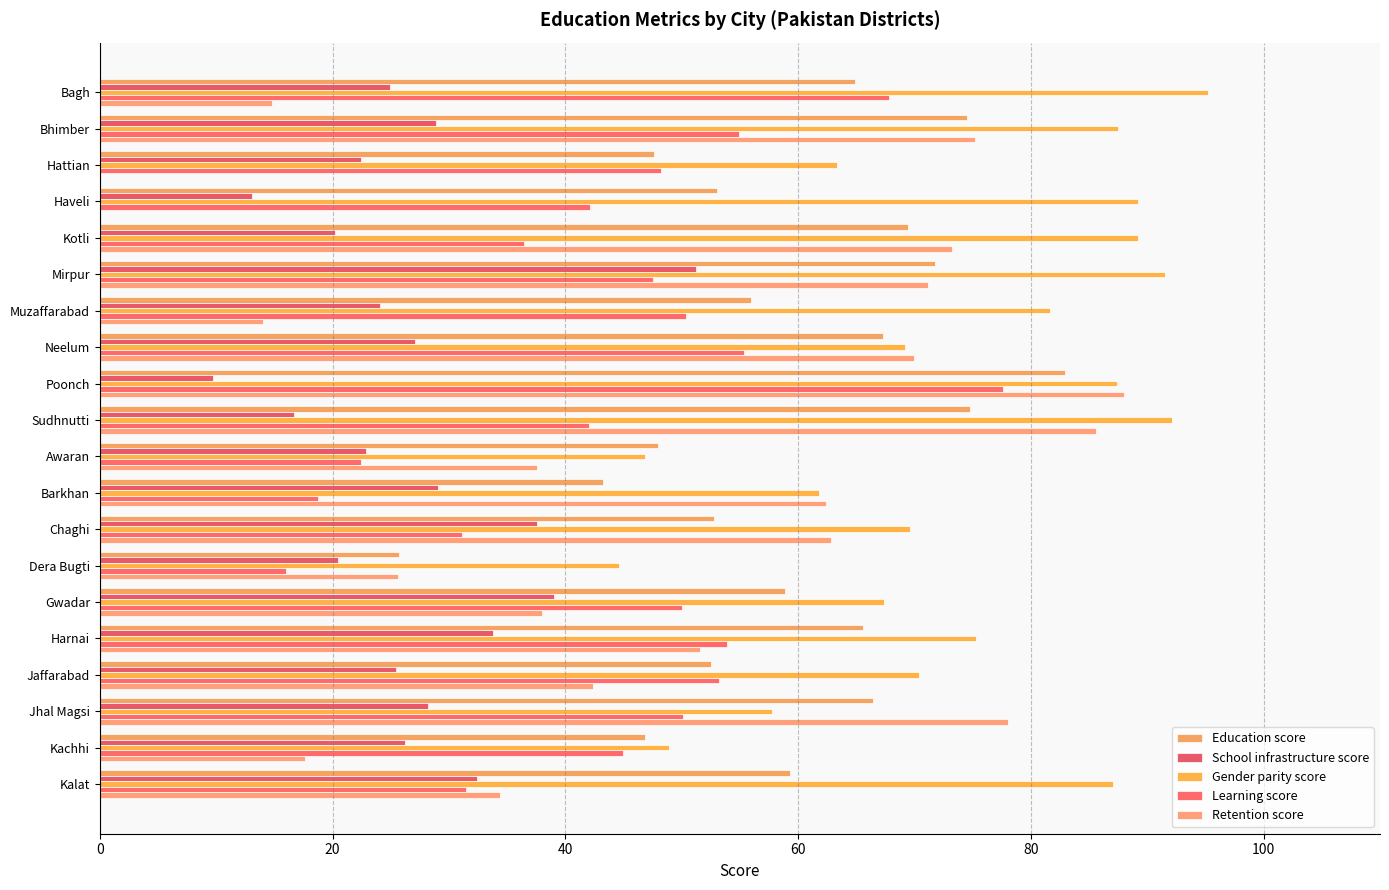

How many series are shown in this chart?

5